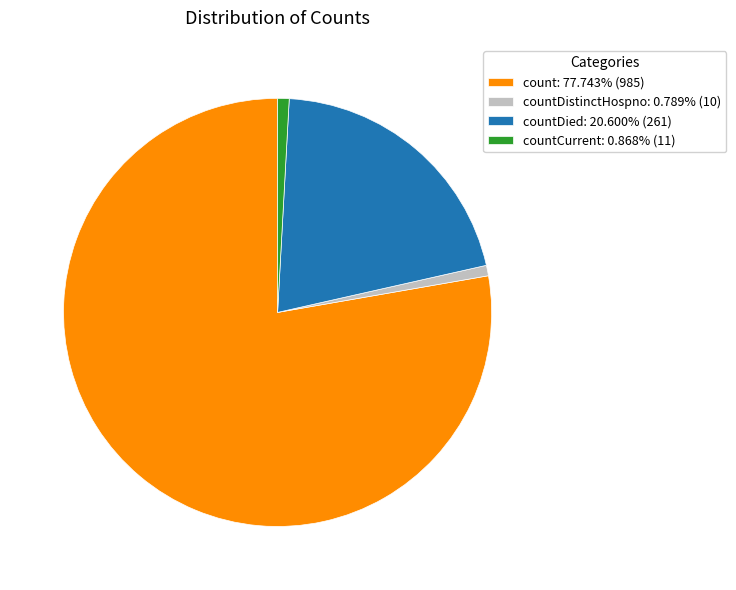

Combined, do count: 77.743% (985) and countCurrent: 0.868% (11) account for over 50%?

Yes